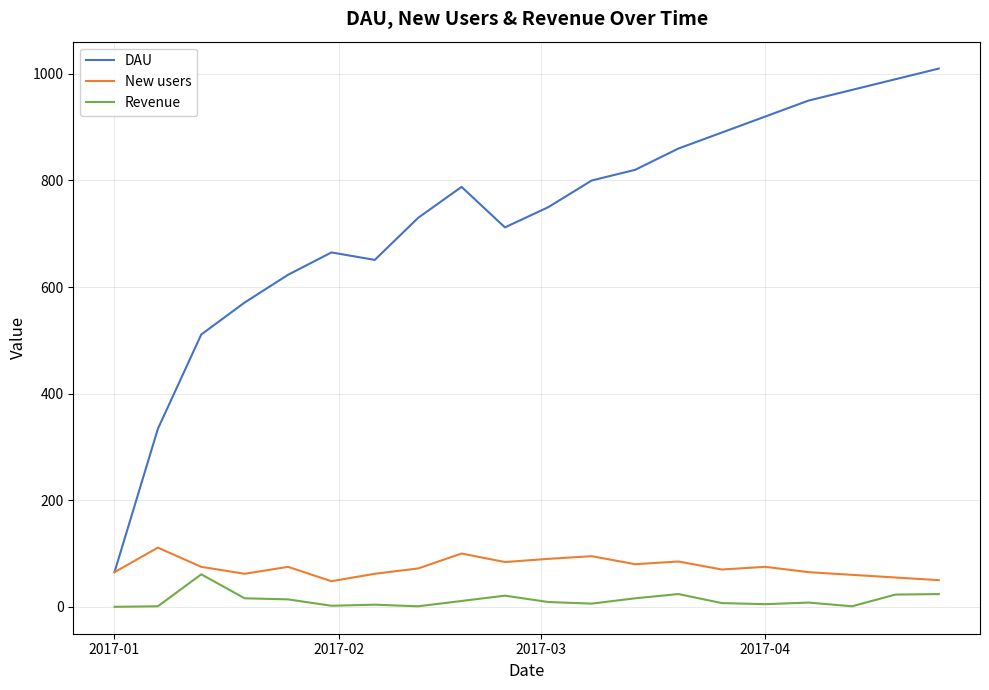

Which series has the widest spread of values?

DAU